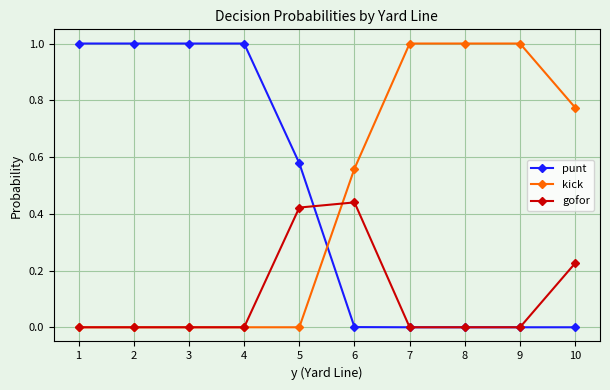

What is the spread (max minus min) of values at 1?

1.0